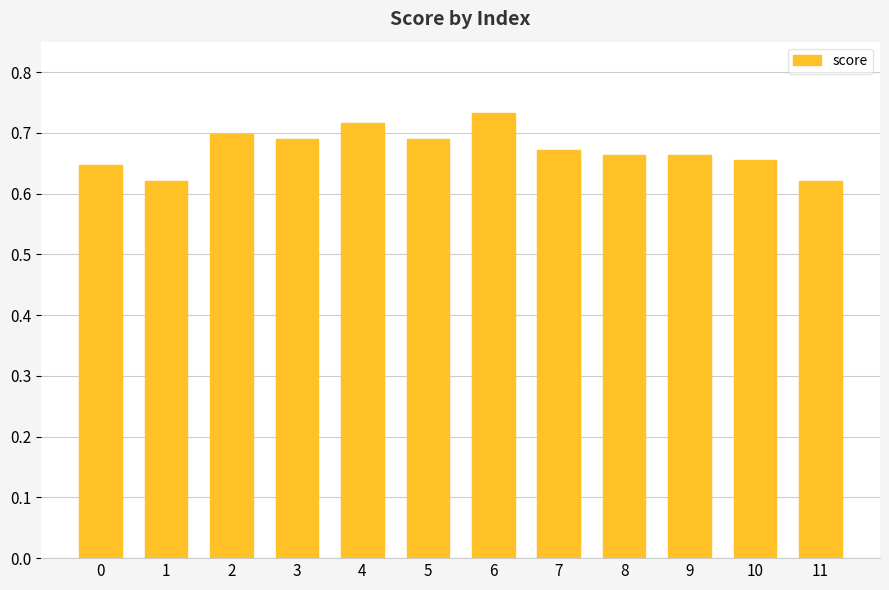

Which category has the highest value across all series?

6